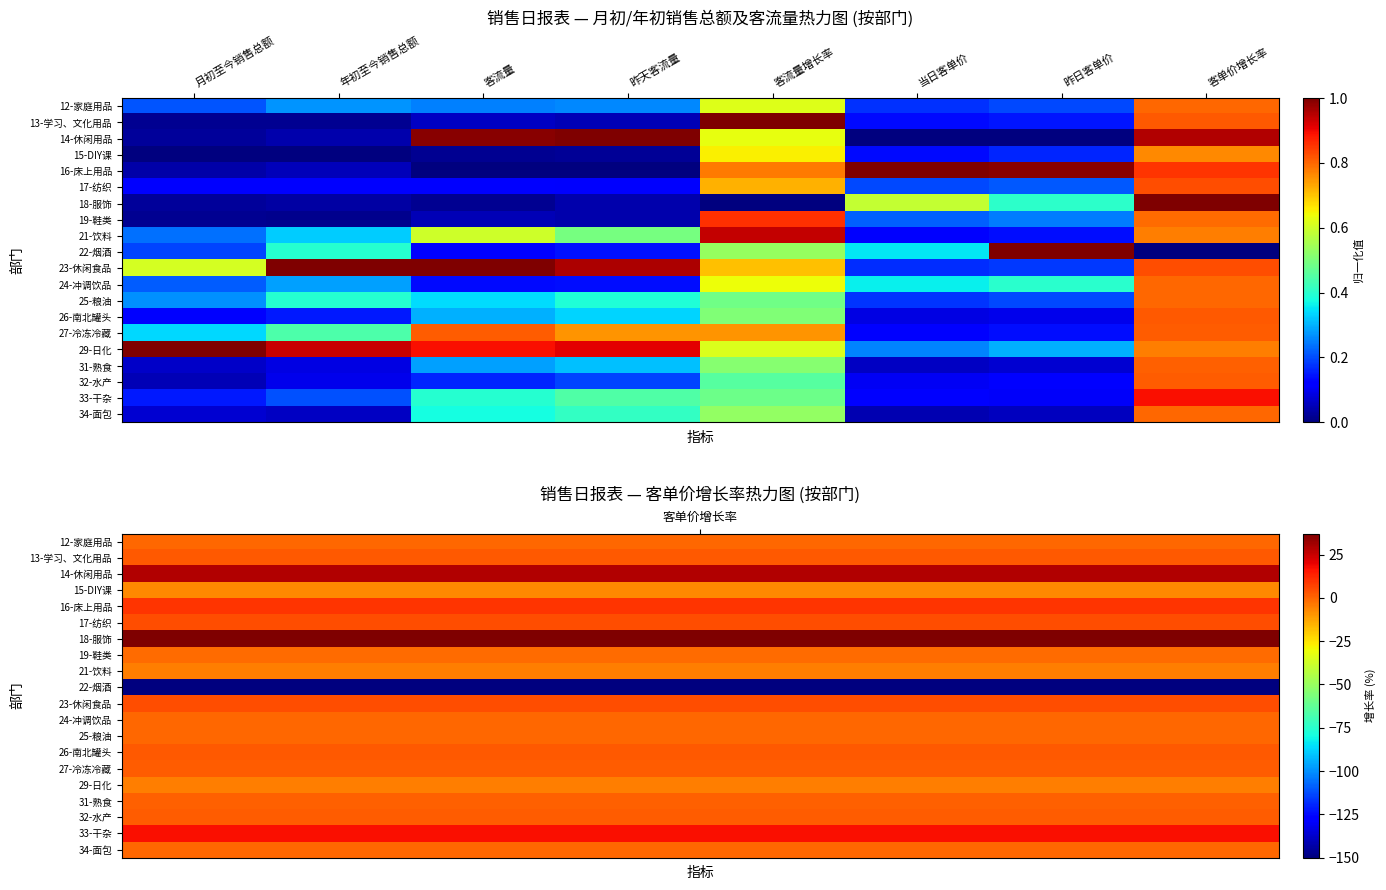

Which series changed the most between 昨日客单价 and 客单价增长率?

22-烟酒